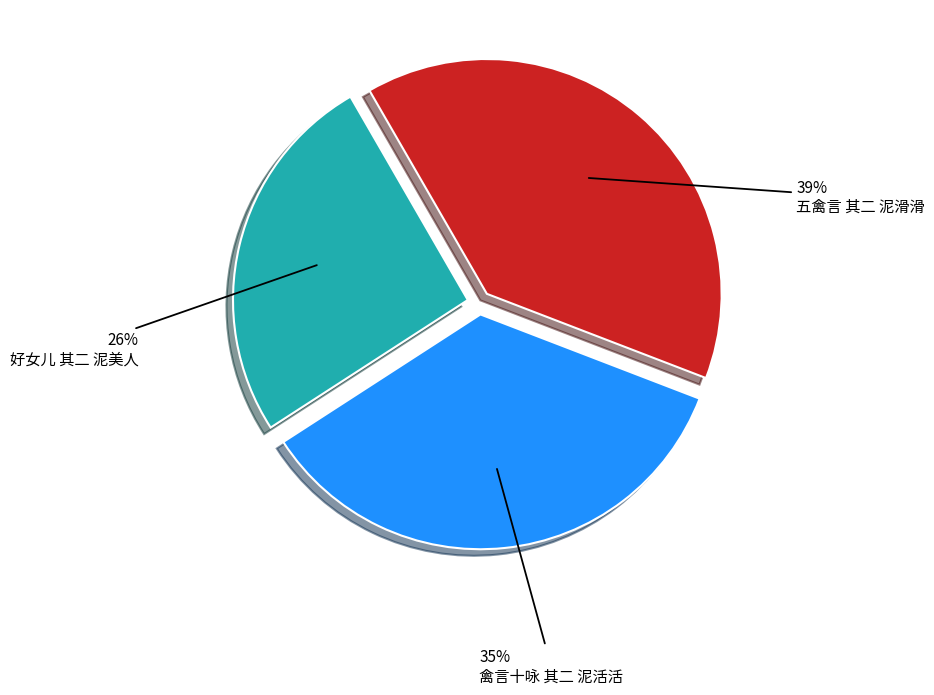

Is the sum of 五禽言 其二 泥滑滑 and 禽言十咏 其二 泥活活 greater than half?

Yes